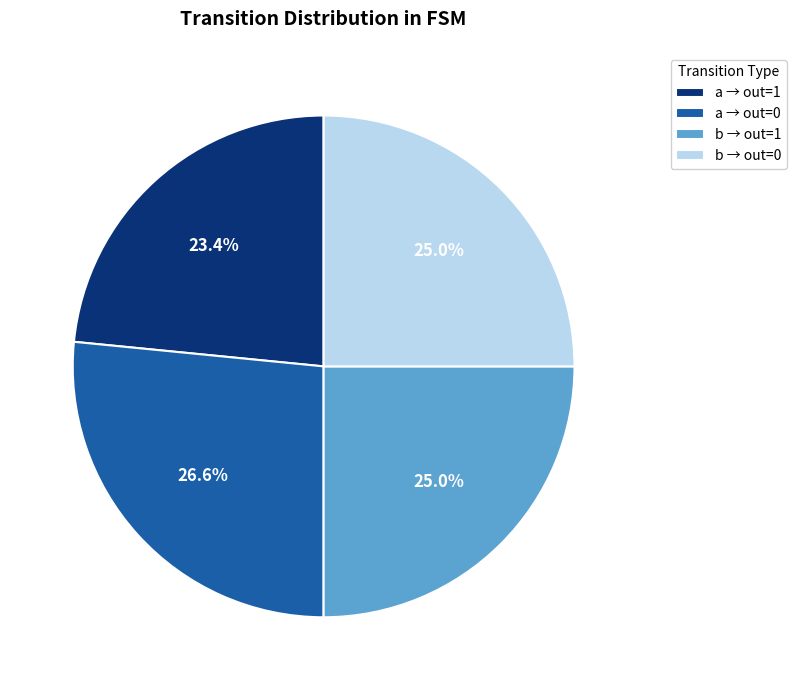

What is the total percentage of a → out=1 and a → out=0?

50.0%